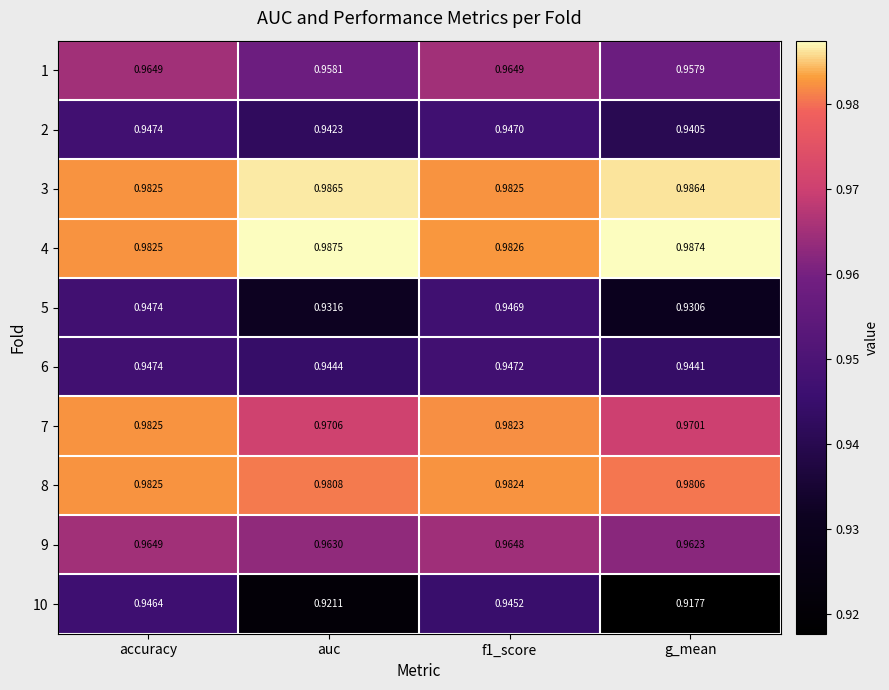

Which series has the largest total across all categories?

4